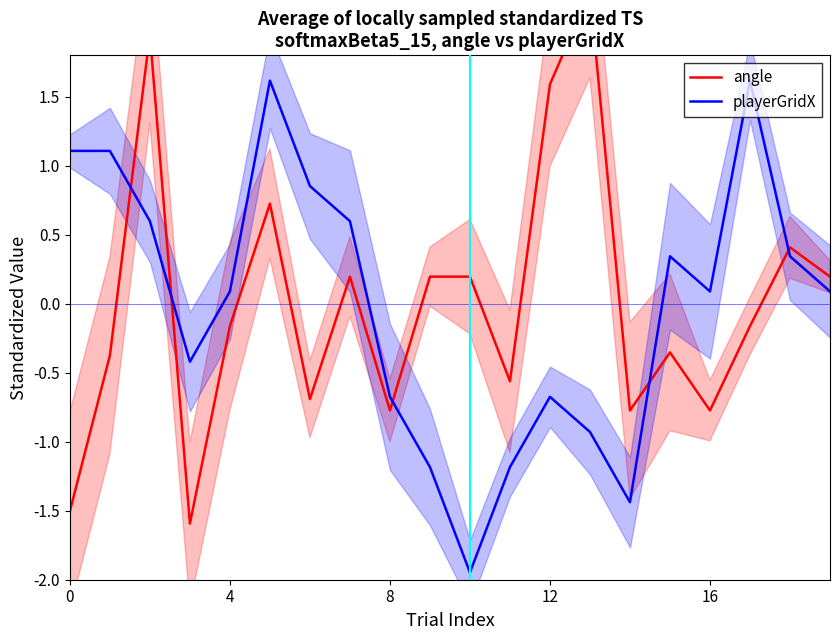

True or false: angle and playerGridX intersect in this chart.

True